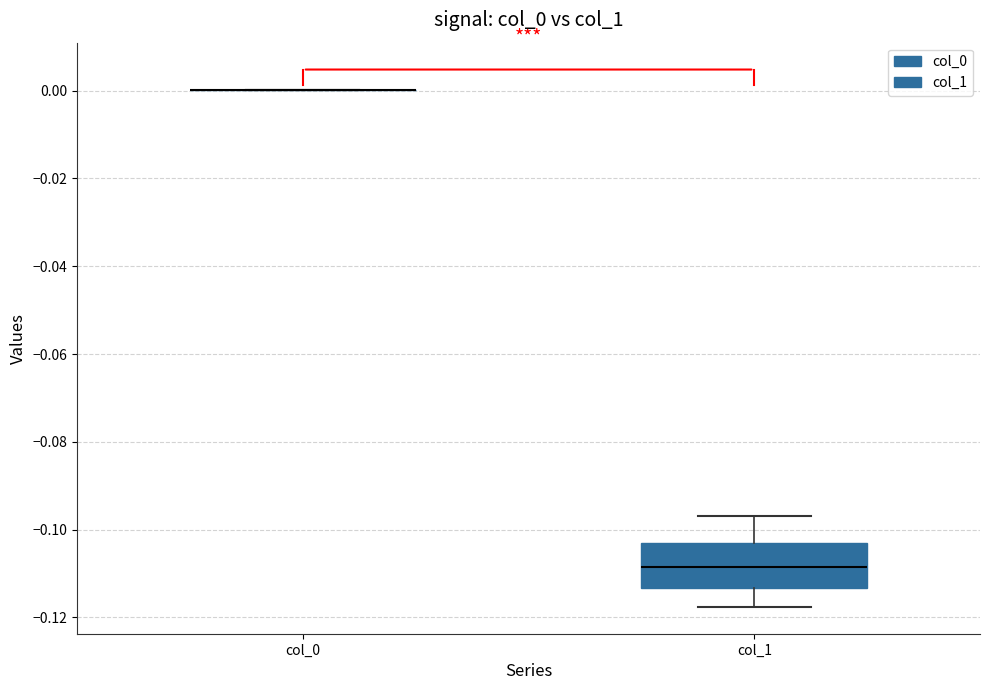

Comparing the boxes themselves (not the whiskers), which one is the tallest?

col_1